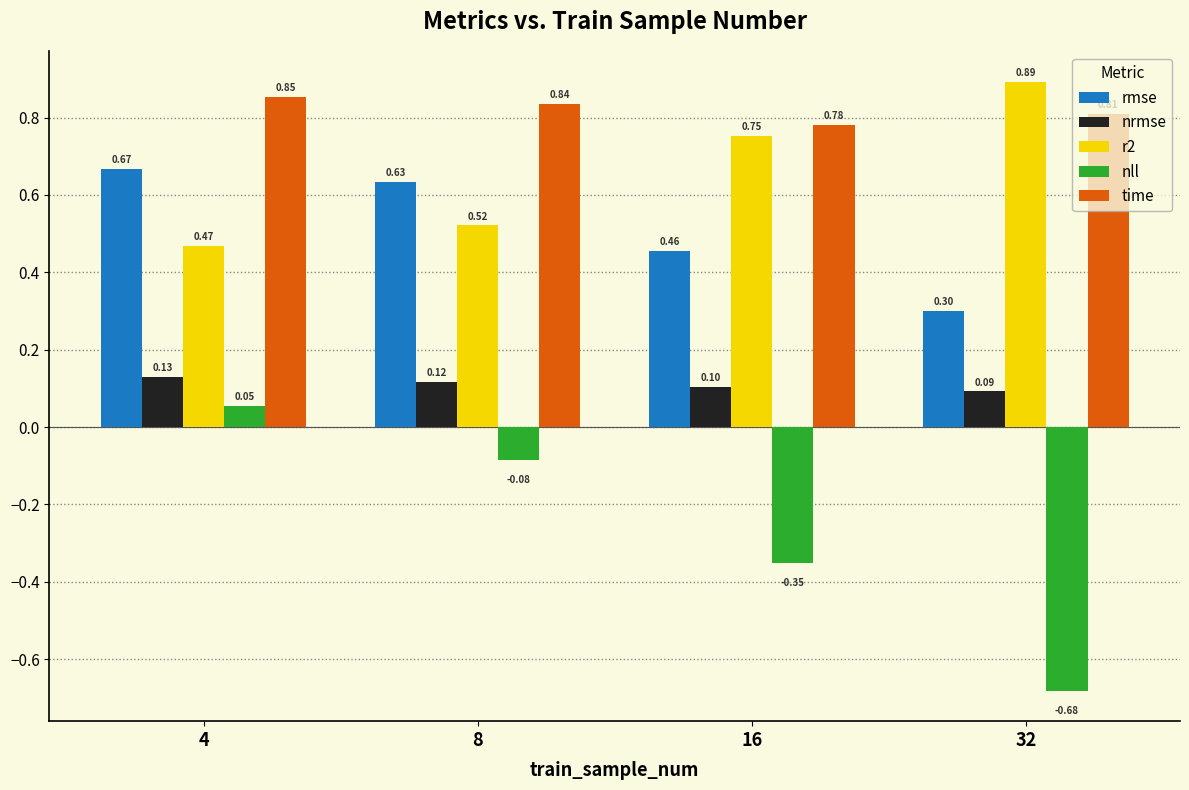

What is the total value across all series at 16?

1.7